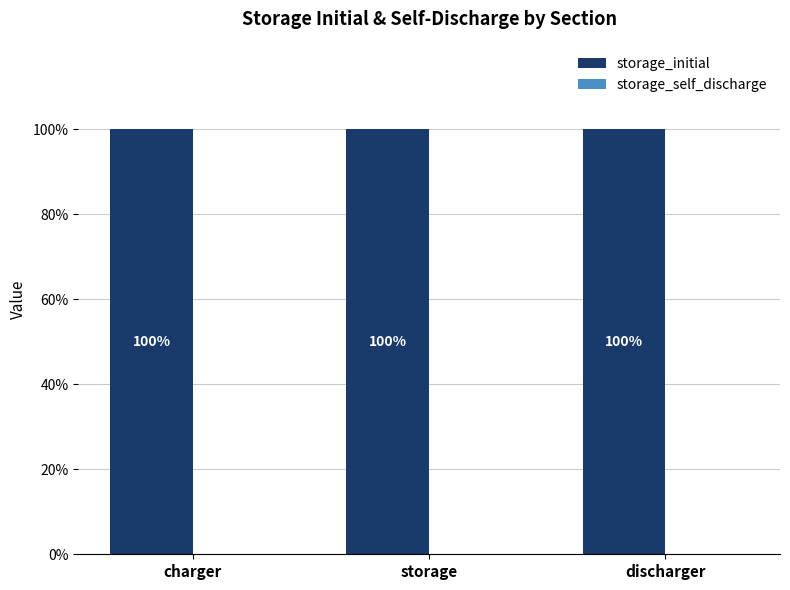

At how many categories does at least one series exceed 0?

3